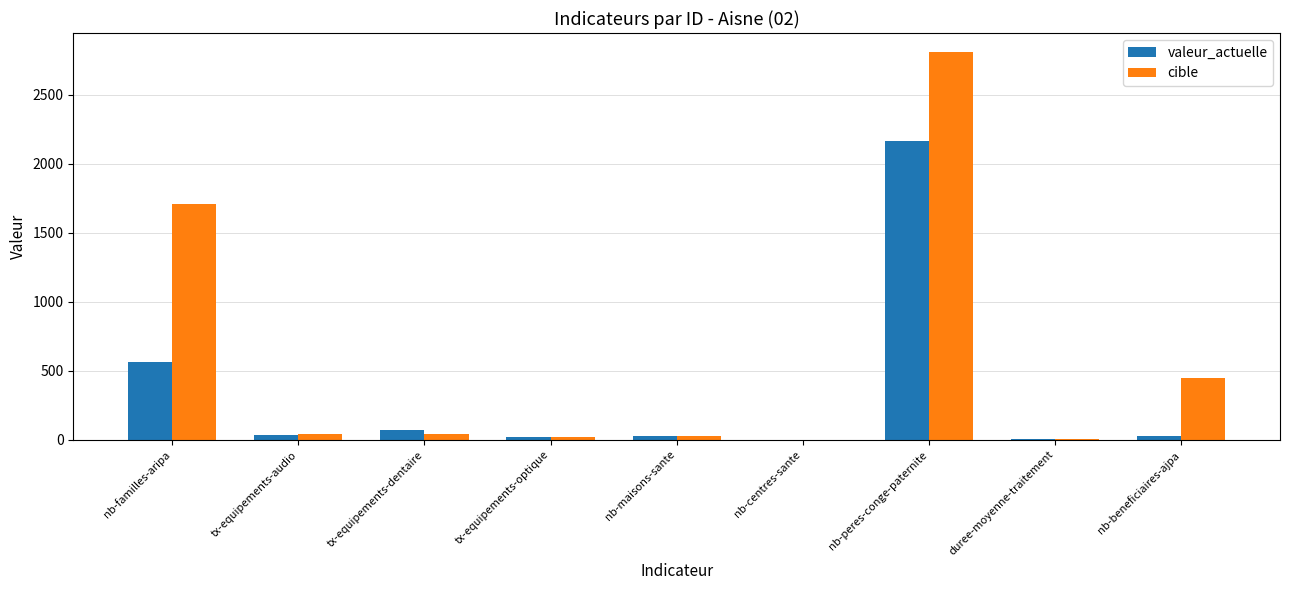

What is the average value of the cible series?

566.6